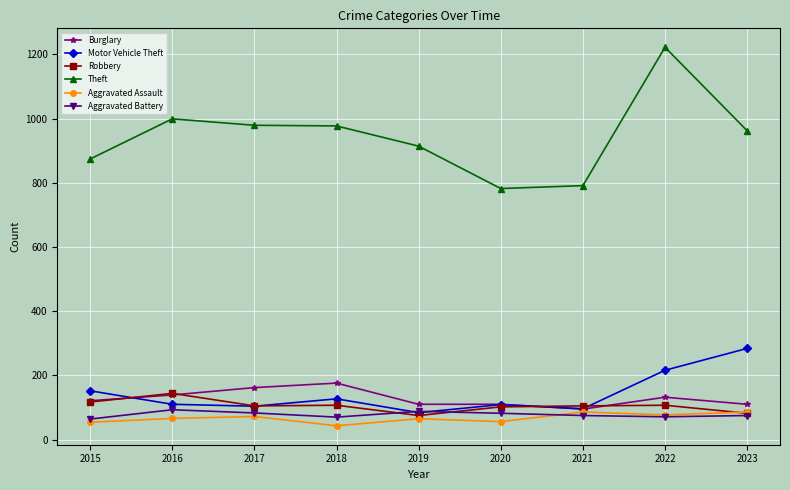

Is the value of Theft at 2022 greater than the value of Burglary at 2021?

Yes